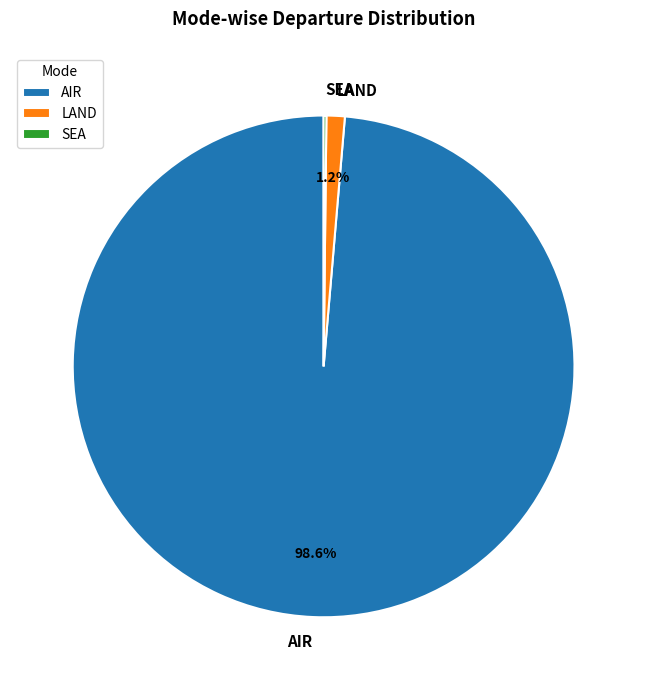

What percentage is NOT represented by AIR?

1.4%